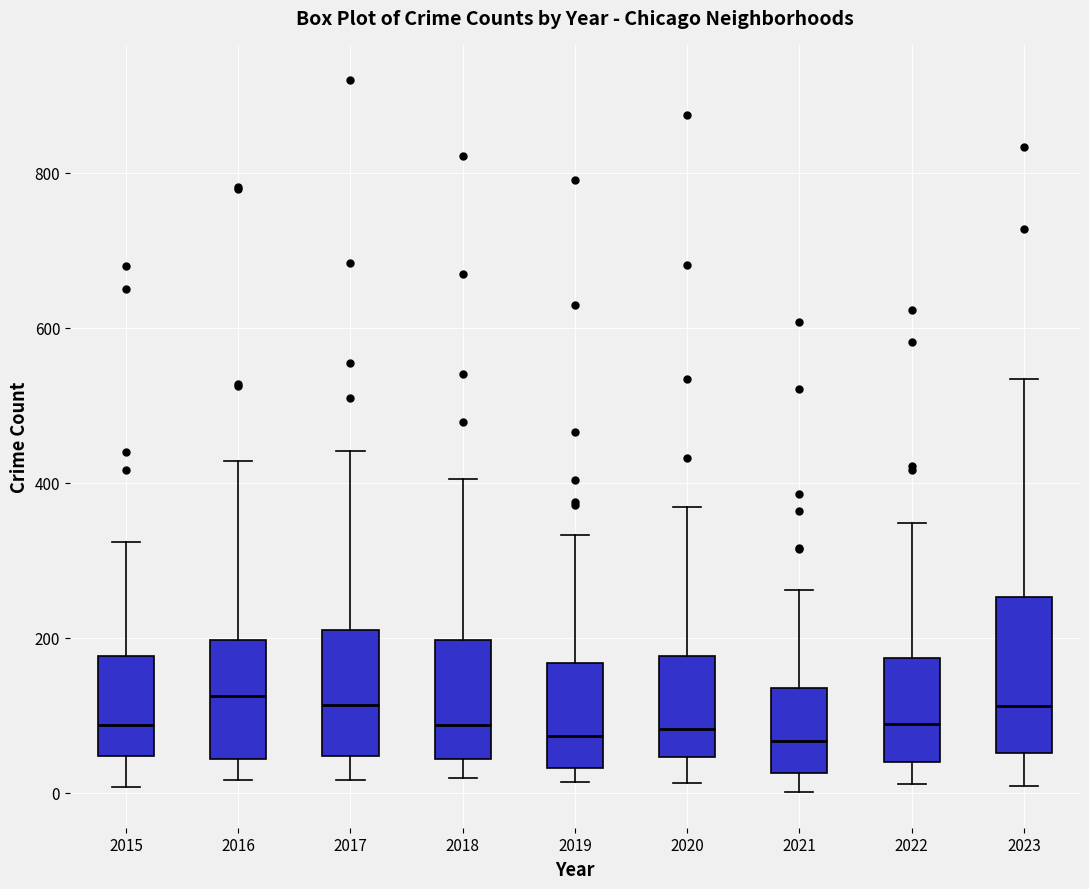

Where is the lower edge of the box at x = 2023 on the y-axis? The values are not printed on the chart, so give them approximately, as read against the axis.

60